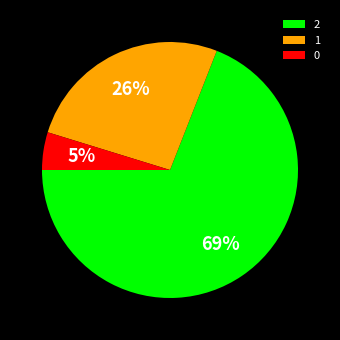

To the nearest percent, what is the difference between the largest and smallest slice percentages?

64%